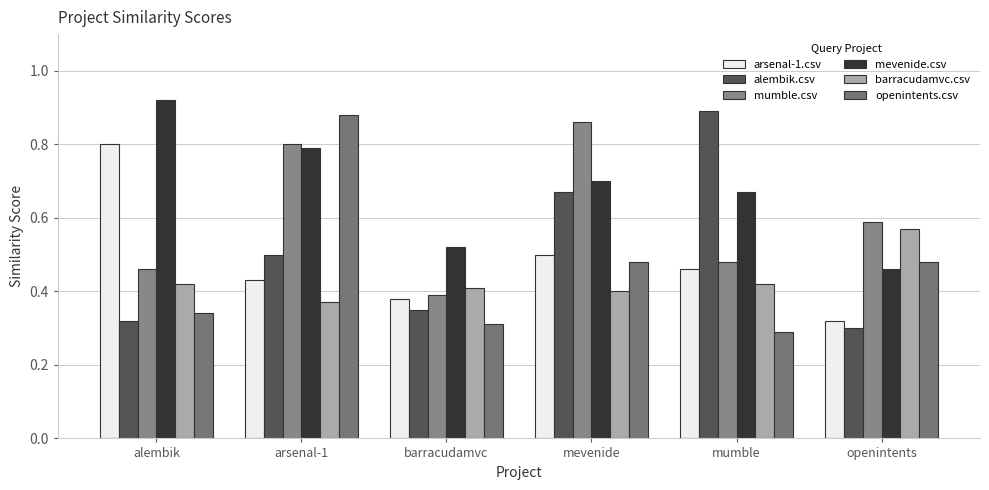

True or false: mumble.csv has a value of 0.5 at alembik.

True